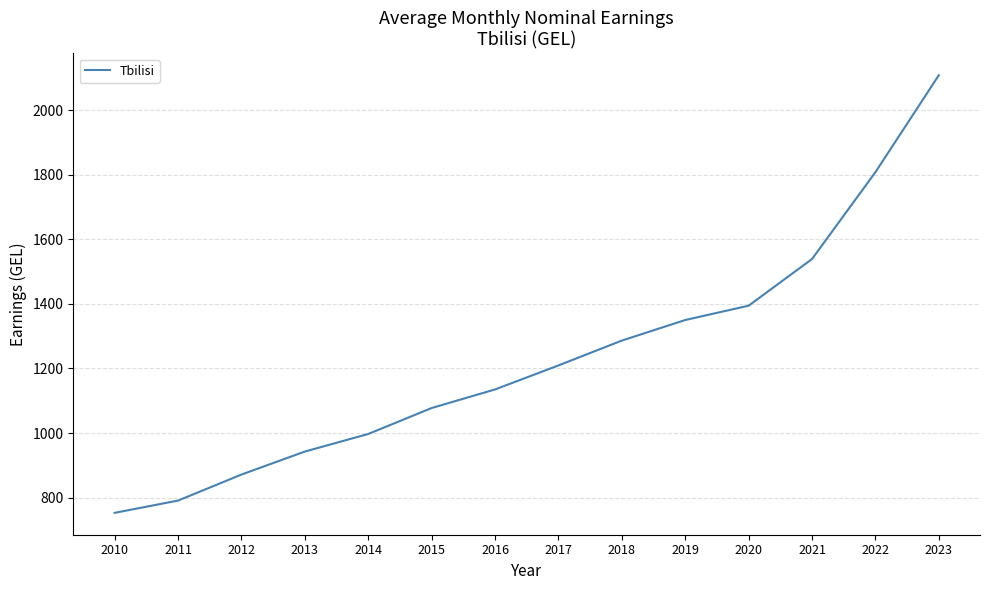

How many lines are shown in the chart?

1